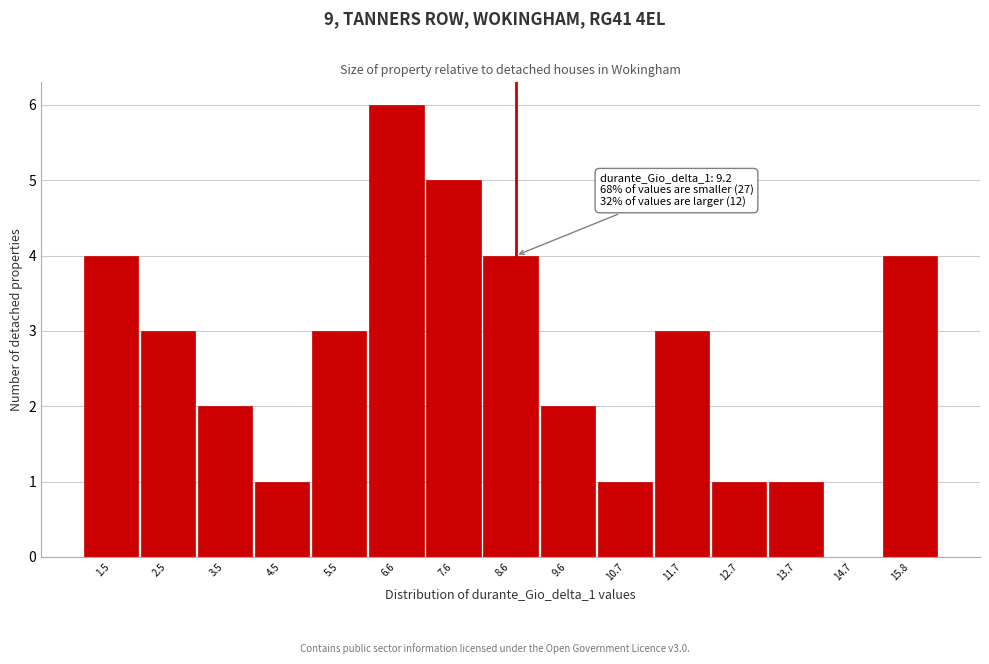

Reading left to right, list all the values displayed in this chart.

1.5=4	2.5=3	3.5=2	4.5=1	5.5=3	6.6=6	7.6=5	8.6=4	9.6=2	10.7=1	11.7=3	12.7=1	13.7=1	14.7=0	15.8=4